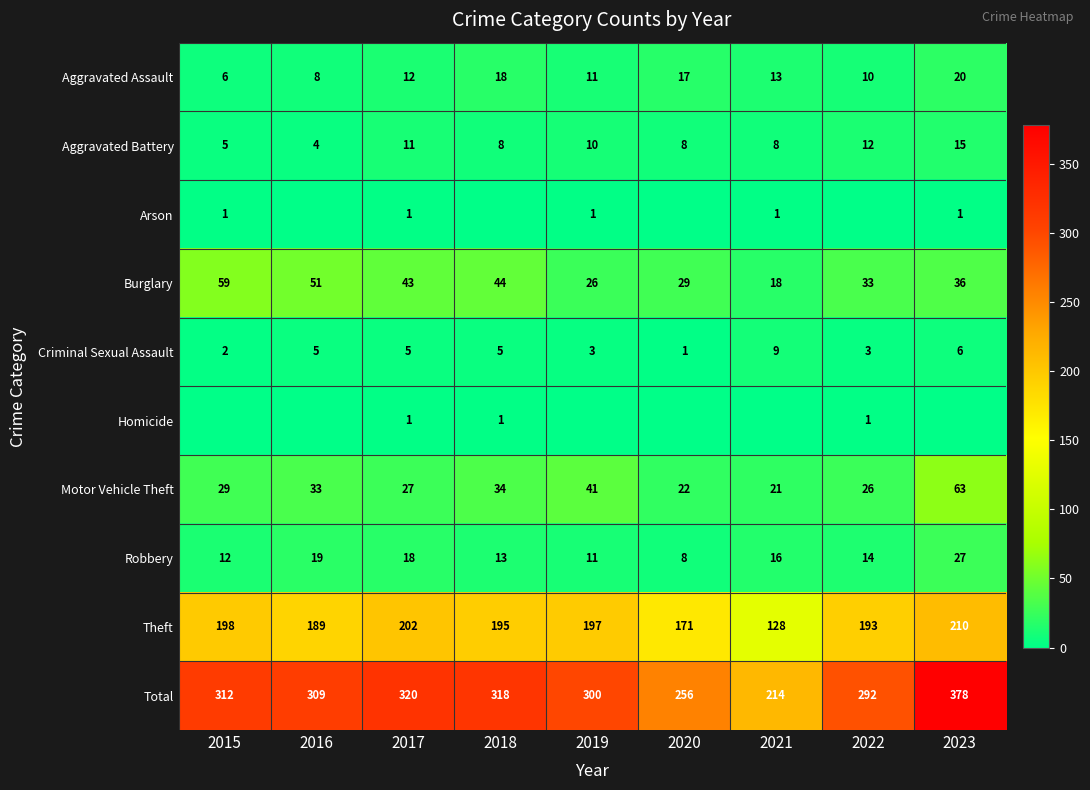

What is the difference between the highest and lowest values at 2015?

312